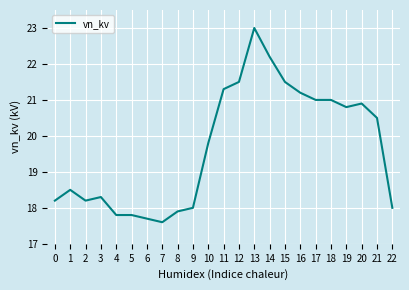

Reading right to left, transcribe all the data shown in this chart.

22=18.0	21=20.5	20=20.9	19=20.8	18=21.0	17=21.0	16=21.2	15=21.5	14=22.2	13=23.0	12=21.5	11=21.3	10=19.8	9=18.0	8=17.9	7=17.6	6=17.7	5=17.8	4=17.8	3=18.3	2=18.2	1=18.5	0=18.2